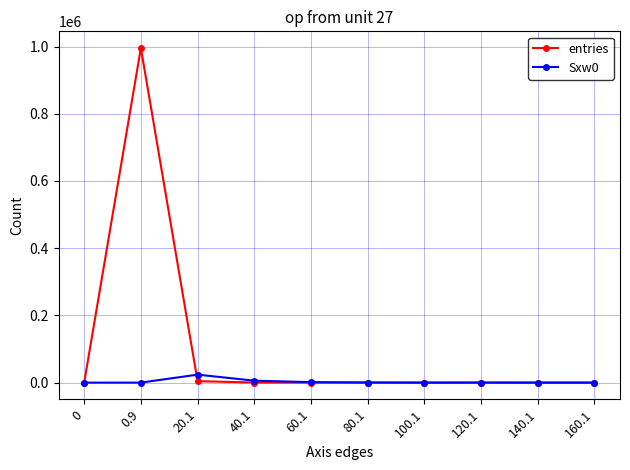

Which series changed the most between 20.1 and 100.1?

Sxw0